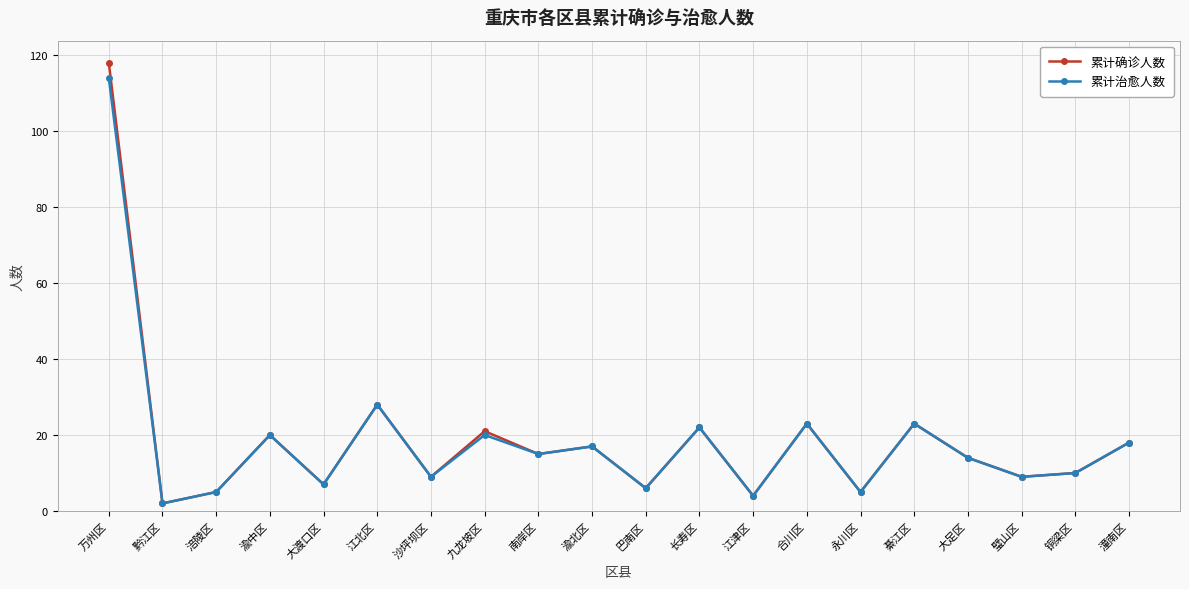

Does the chart display data point markers on the line(s)?

Yes